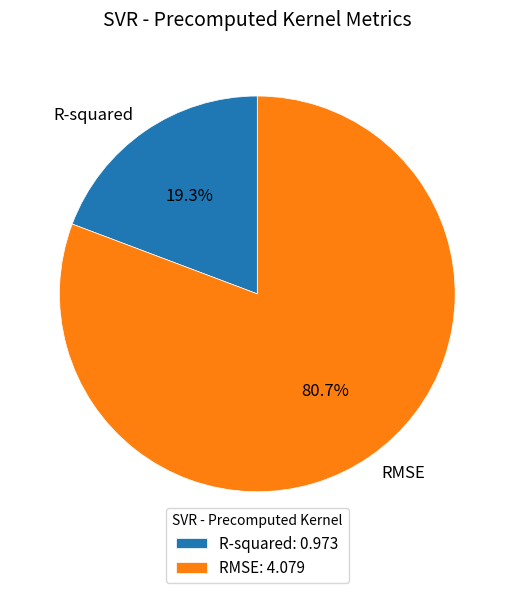

True or false: RMSE accounts for 89% of the total.

False